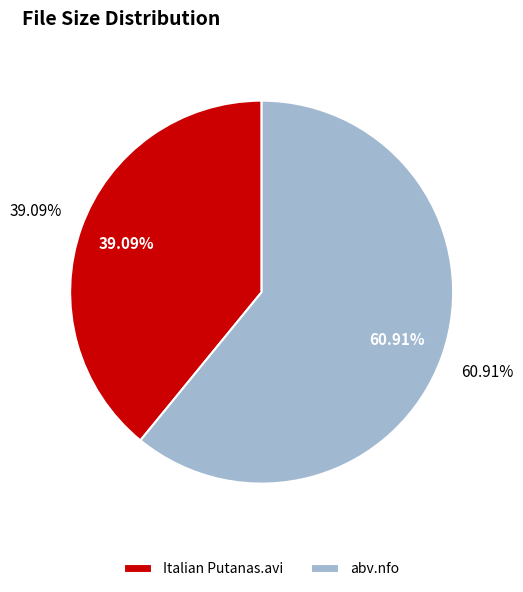

To the nearest percent, what is the average slice percentage?

50%